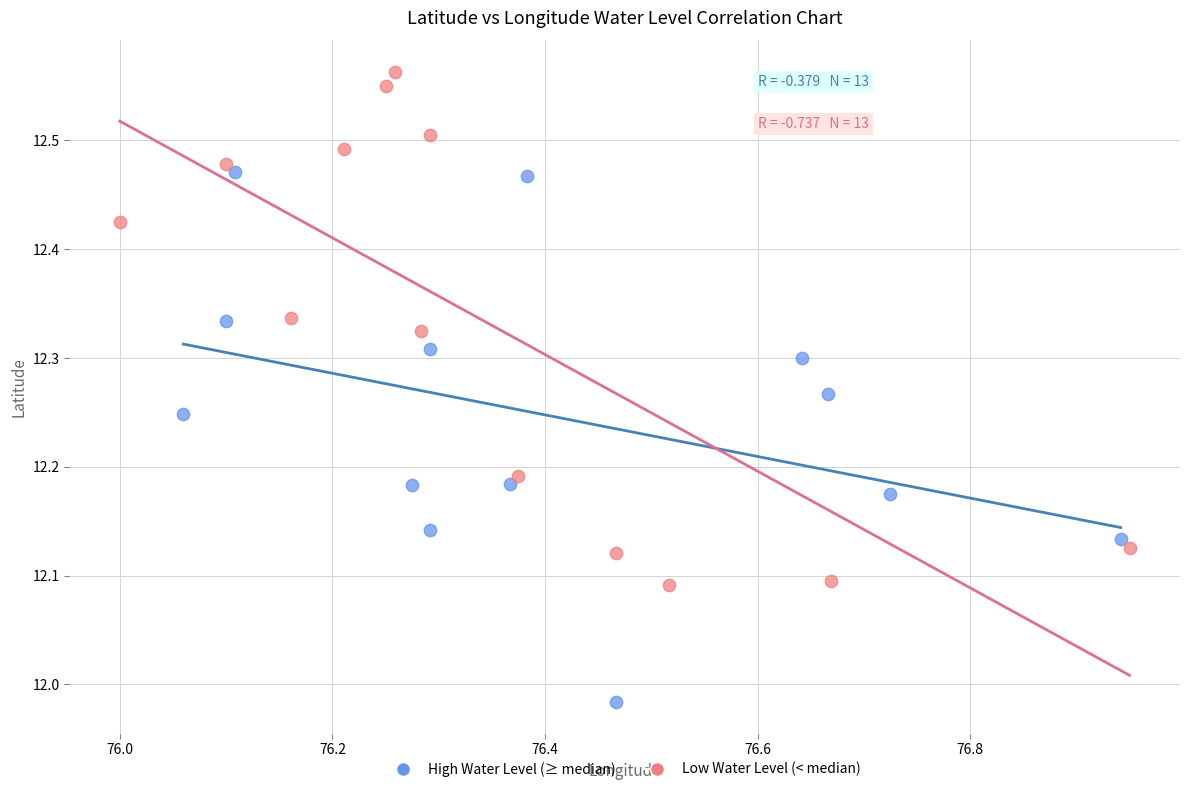

Which series reaches the minimum Y coordinate?

High Water Level (≥ median)